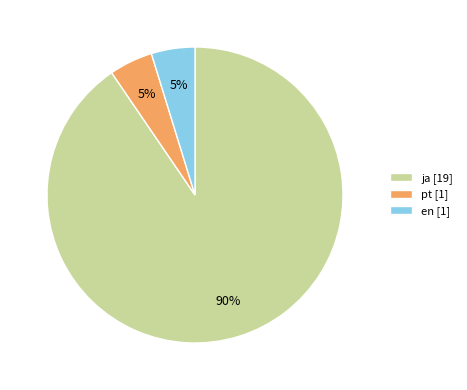

The pt slice represents 20% of the pie. True or false?

False